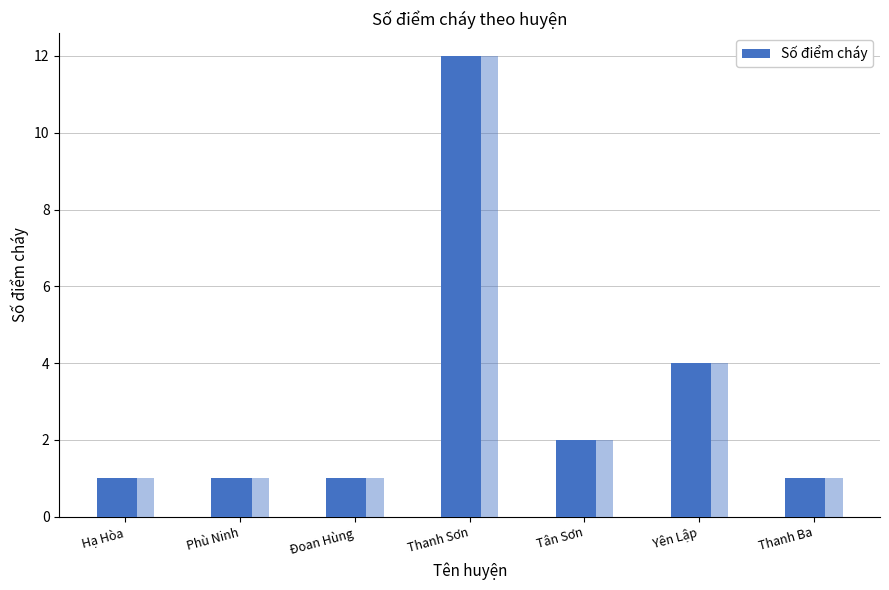

What position from the left is Phù Ninh?

2